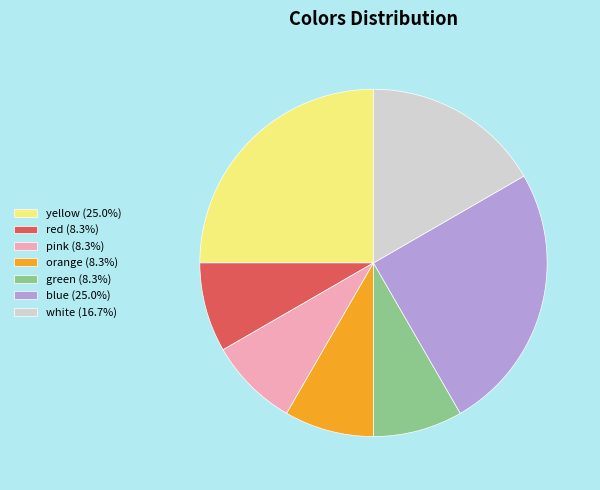

Does any single category account for the majority?

No